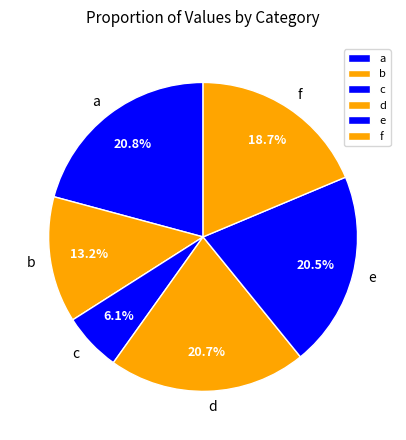

Approximately how many times larger is the value at c compared to d?

0.3